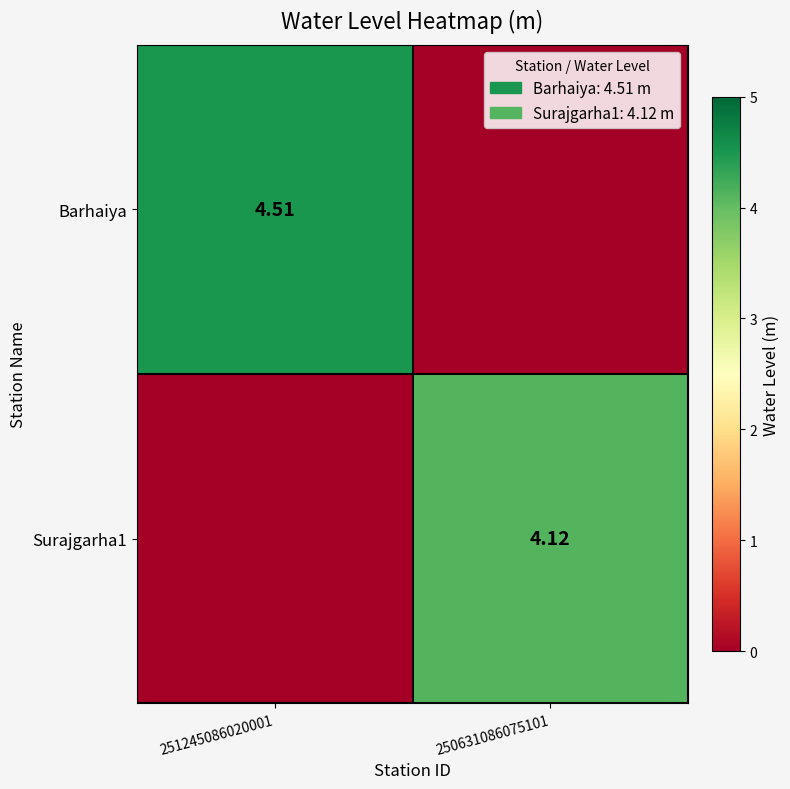

How many data points in Barhaiya are above 4?

1